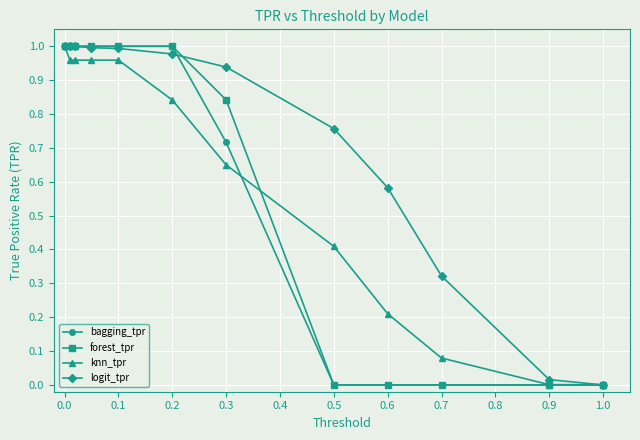

What are all the series names shown in the legend?

bagging_tpr, forest_tpr, knn_tpr, logit_tpr